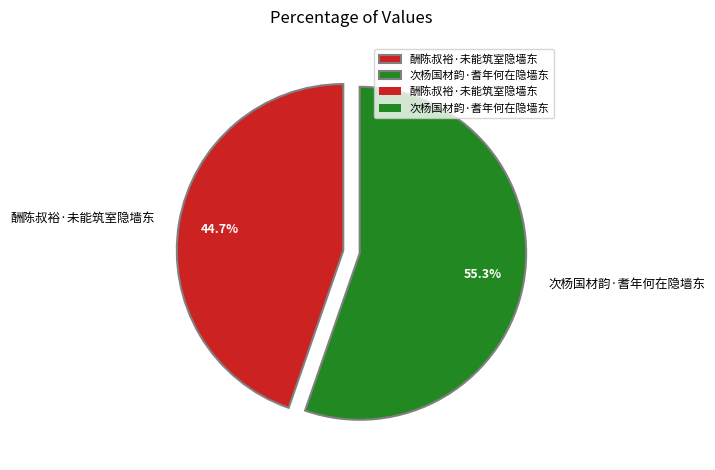

How many segments does this pie chart have?

2